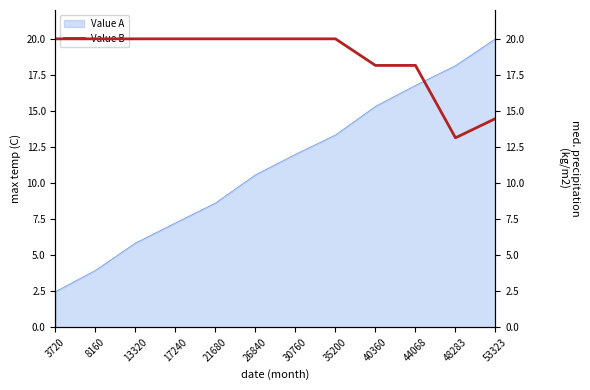

What is the maximum value for Value A?

20.0